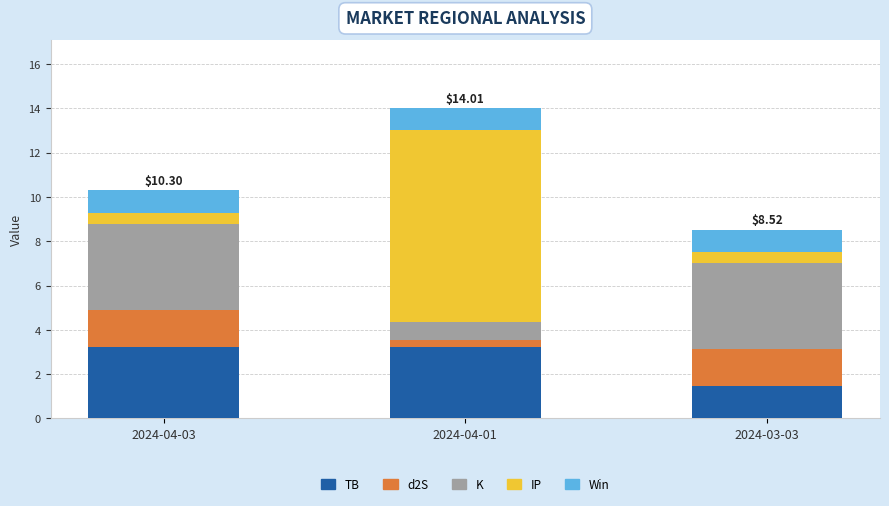

Does the chart contain any negative values?

No